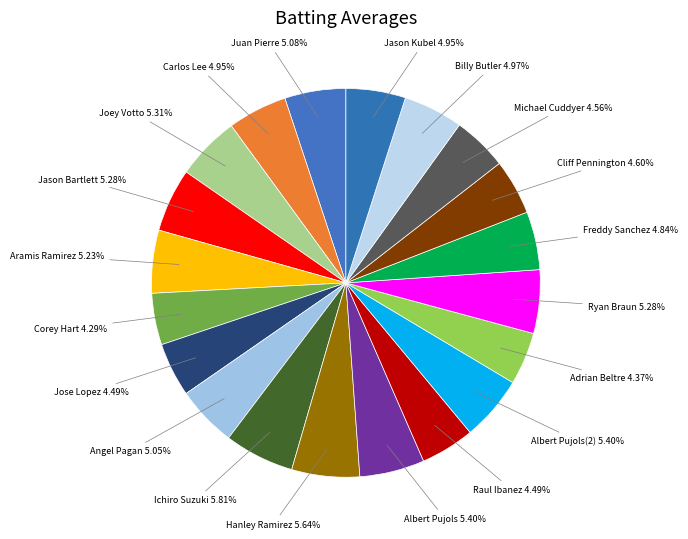

How many segments does this pie chart have?

20